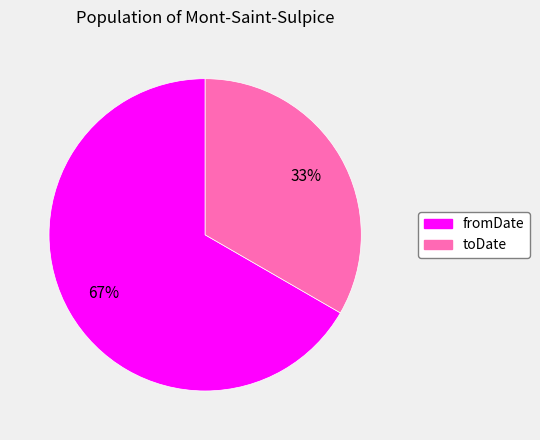

To the nearest percent, what percentage of the pie is fromDate?

67%